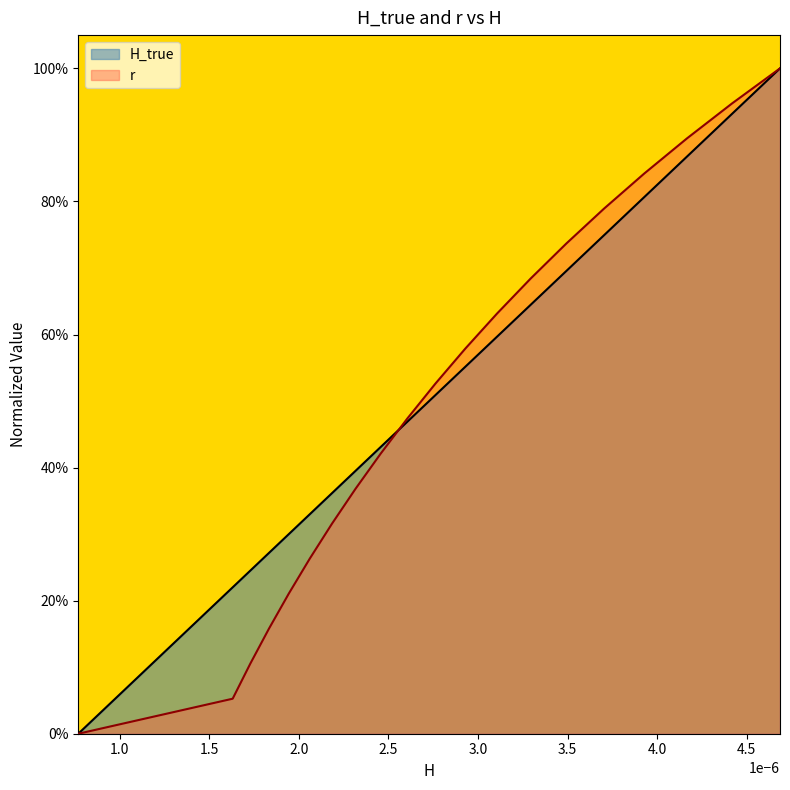

What are all the series names shown in the legend?

H_true, r